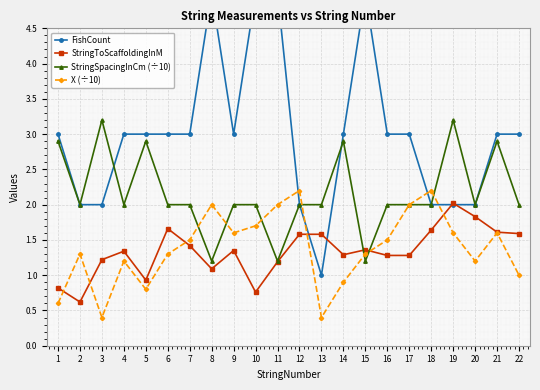

Is this an area chart (filled region under the line)?

No